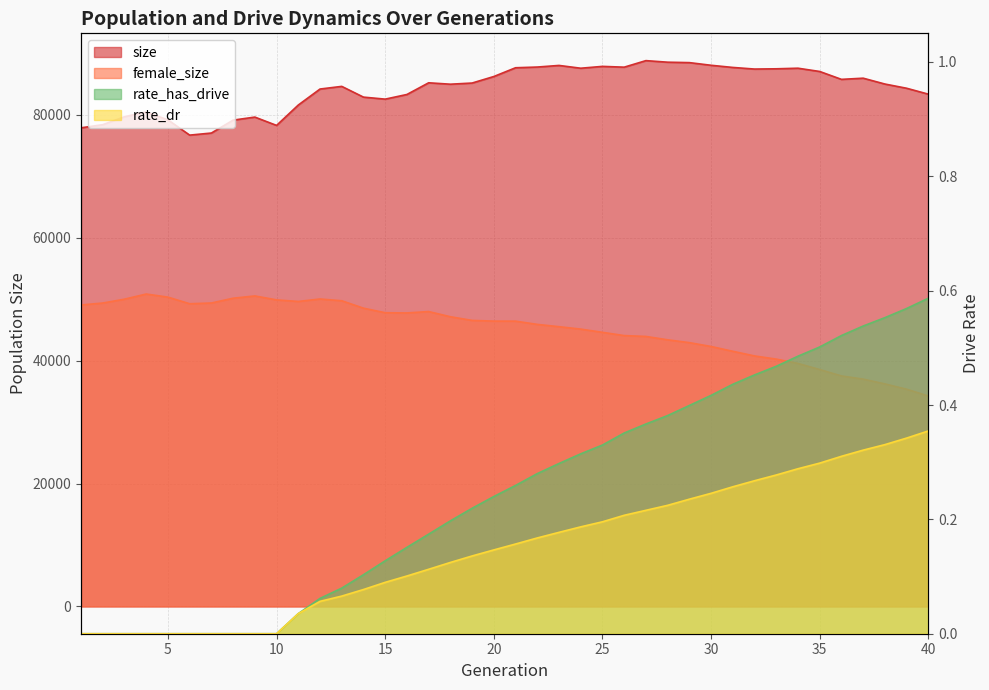

What is the sum of the rate_dr values at 22 and 27?

0.4